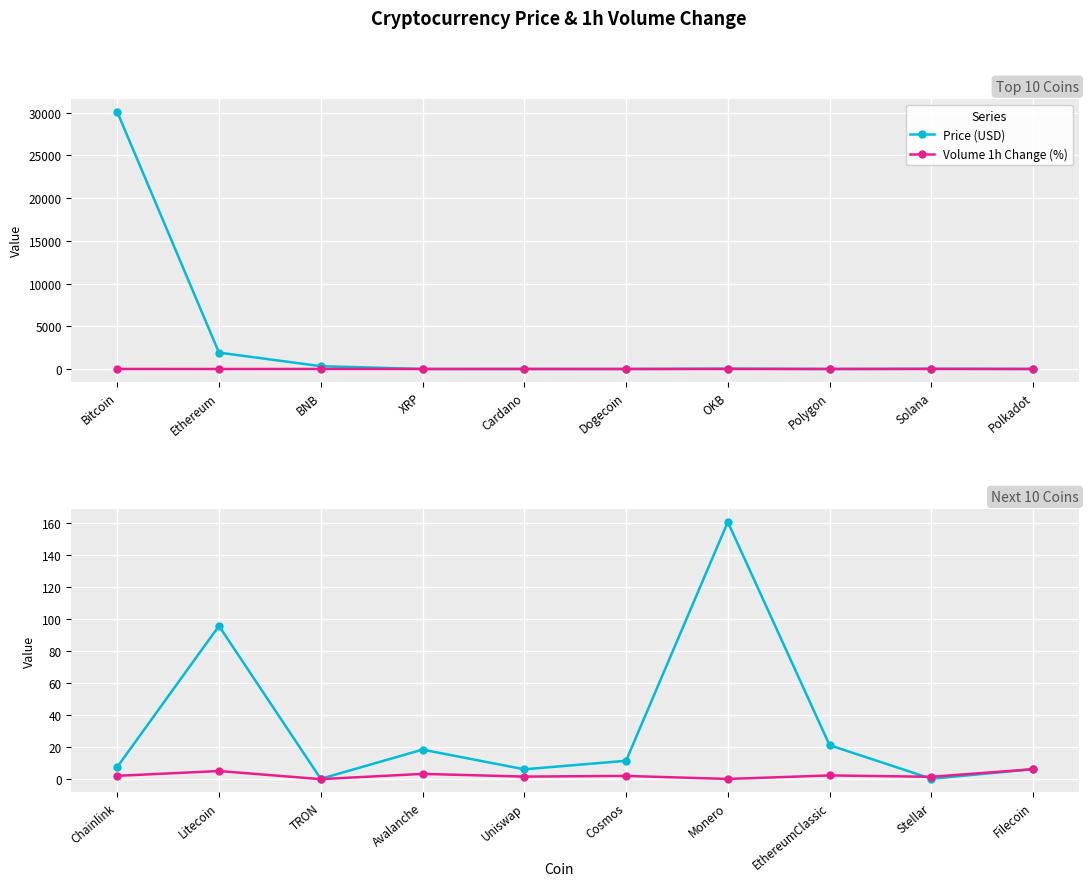

How many lines are shown in the chart?

2